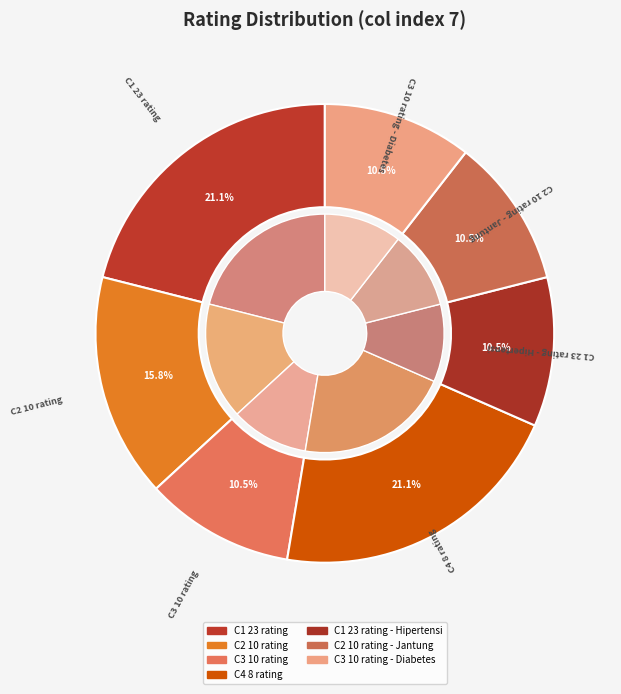

Do C2 10 rating - Jantung and C4 8 rating together represent more than half of the pie?

No